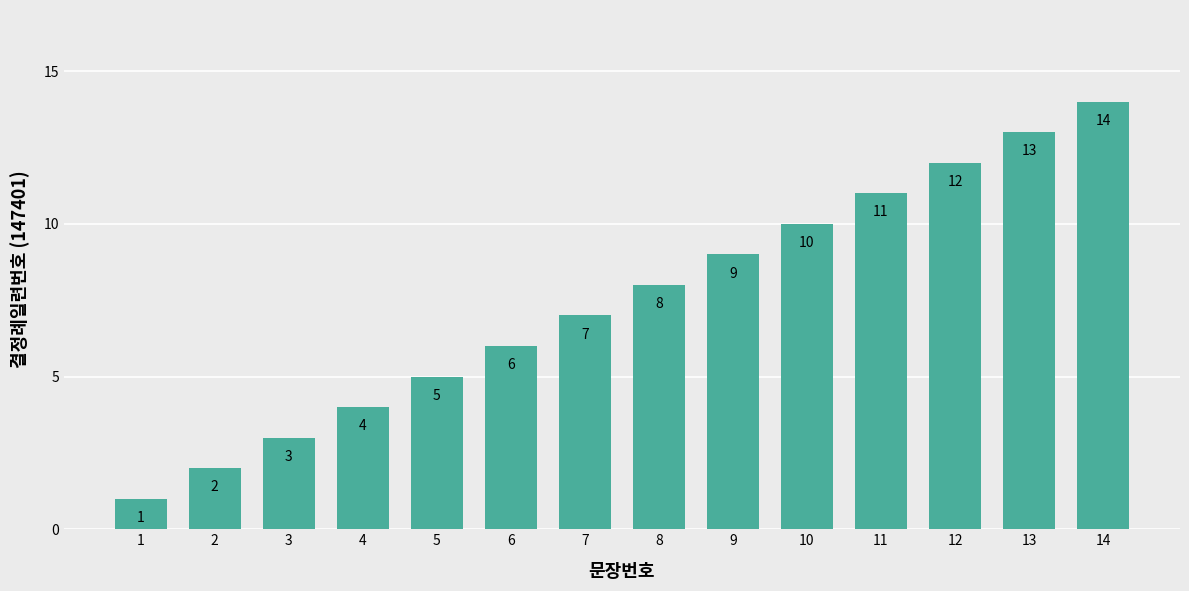

What is the maximum value shown in the chart?

14